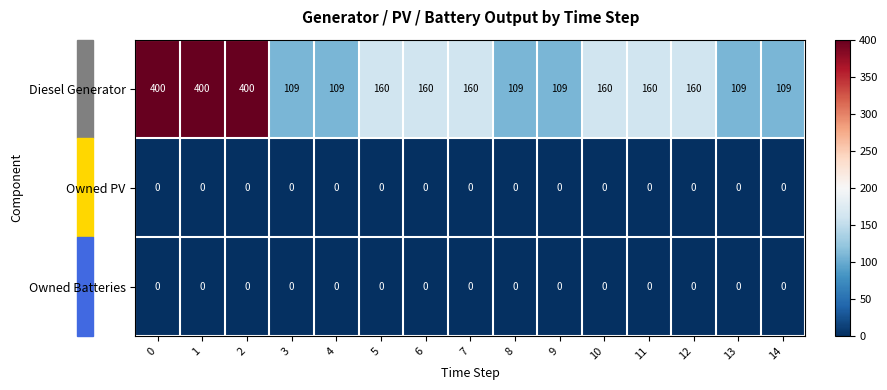

What is the spread (max minus min) of values at 2?

400